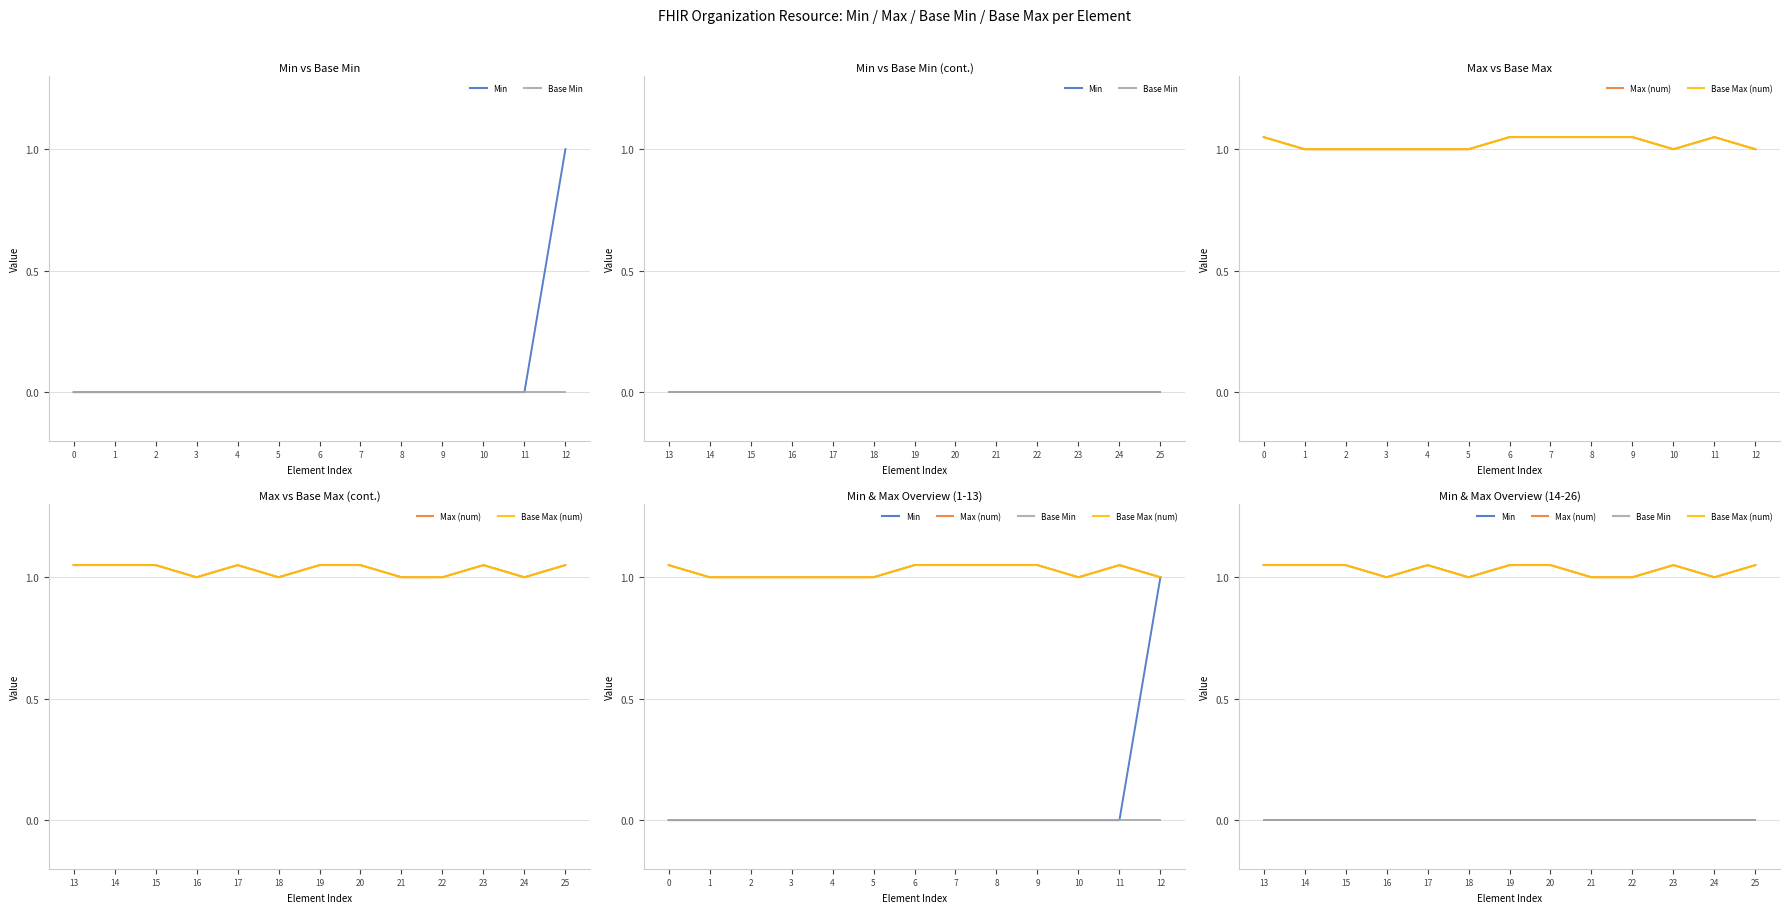

What is the spread (max minus min) of values at 24?

1.0